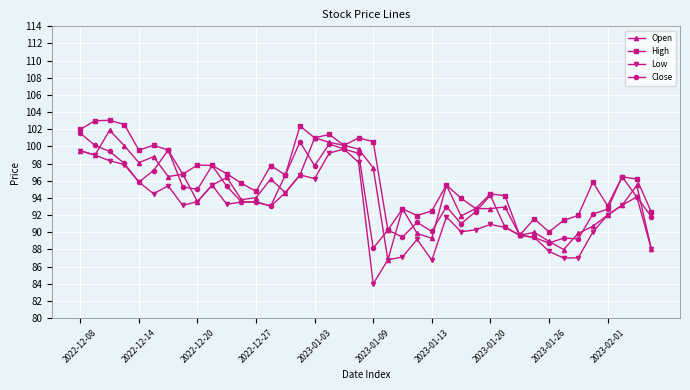

At how many categories does at least one series exceed 85?

40